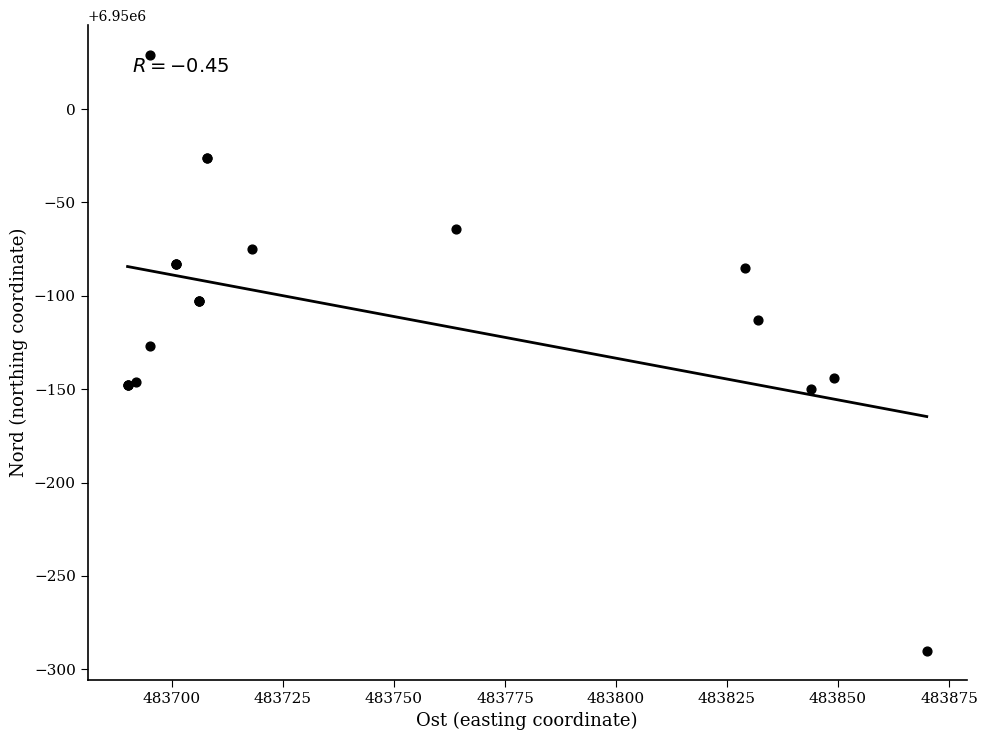

What Y value in the scatter plot is closest to 6949869?

6949873